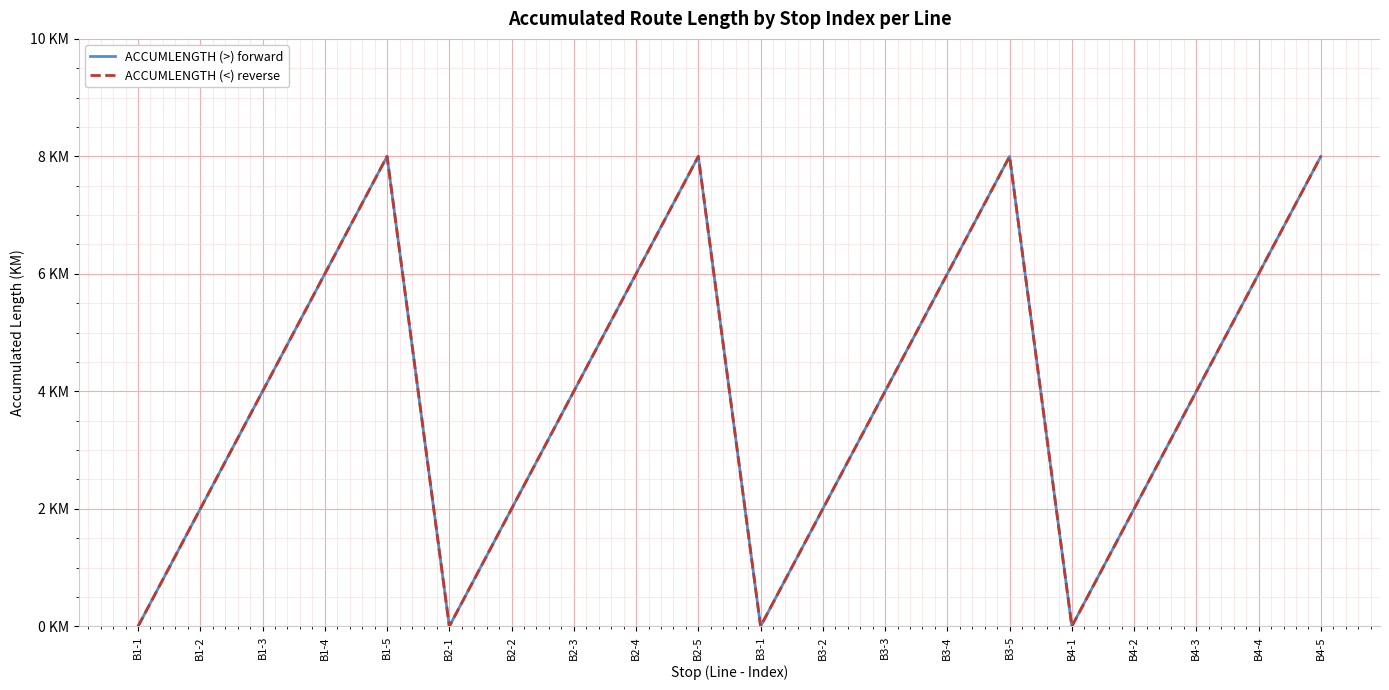

Is it true that ACCUMLENGTH (<) reverse equals 6 at B2-4?

True